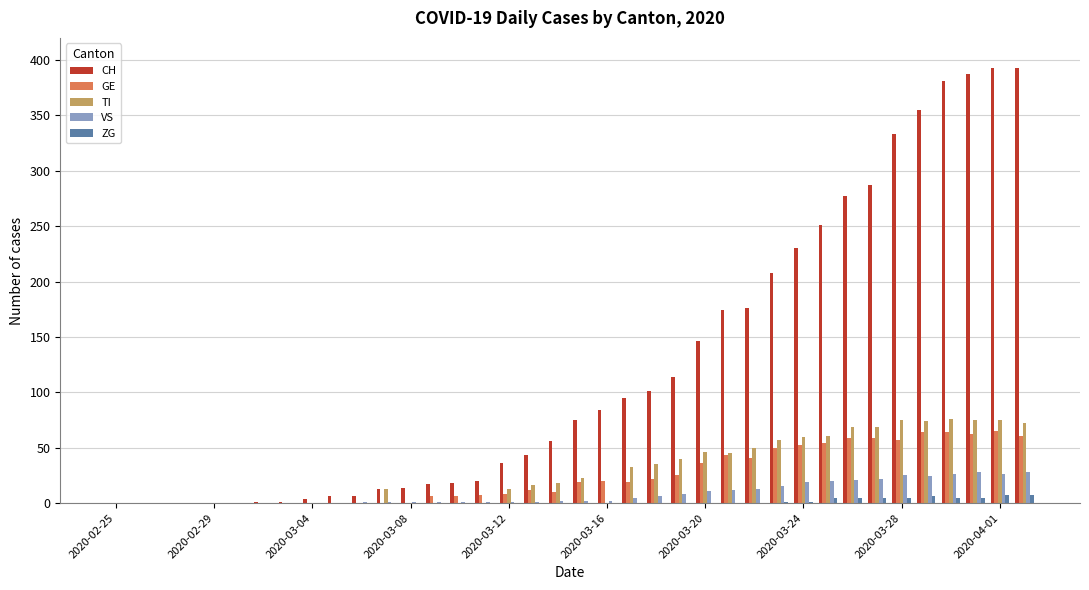

Which series has the largest total across all categories?

CH